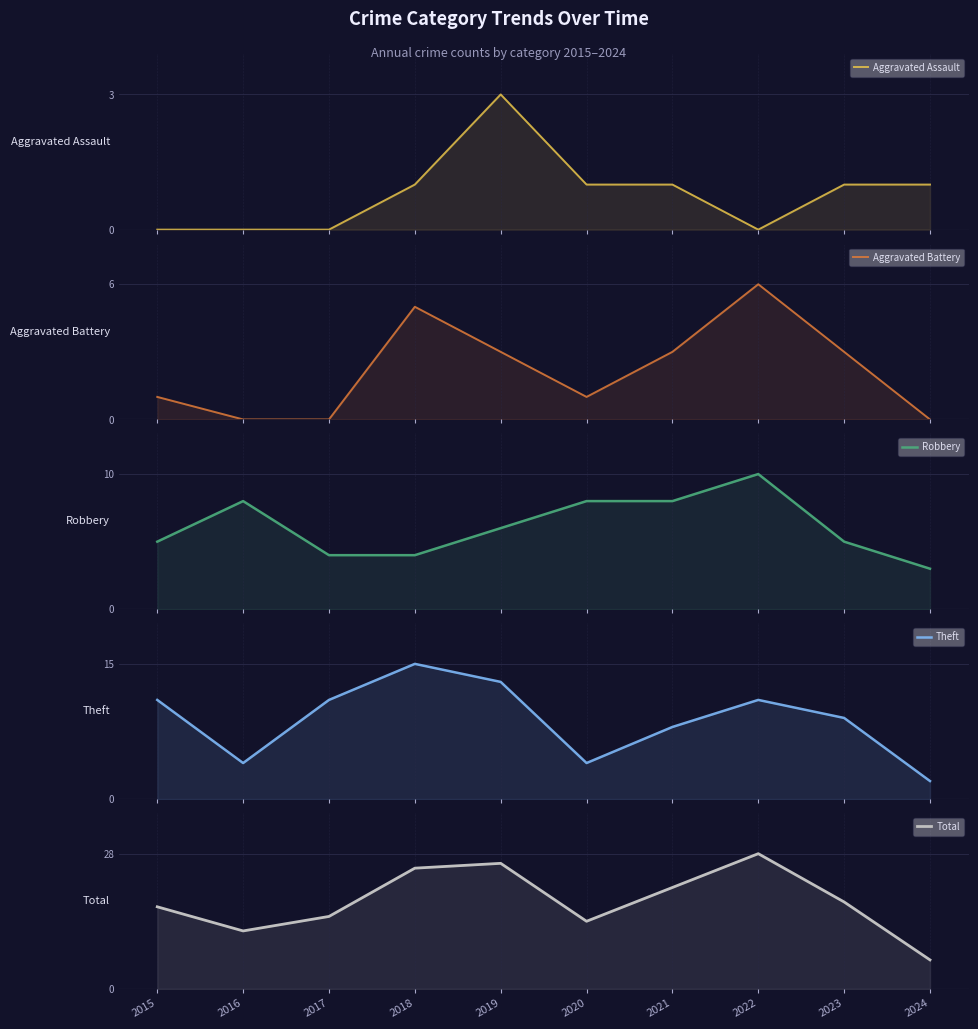

Where do Aggravated Battery and Aggravated Assault first cross each other?

2023 and 2024